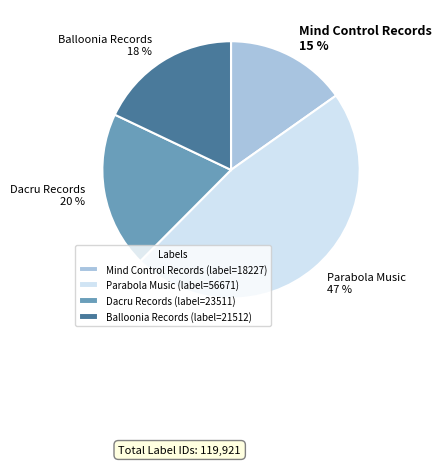

How many slices are in this pie chart?

4